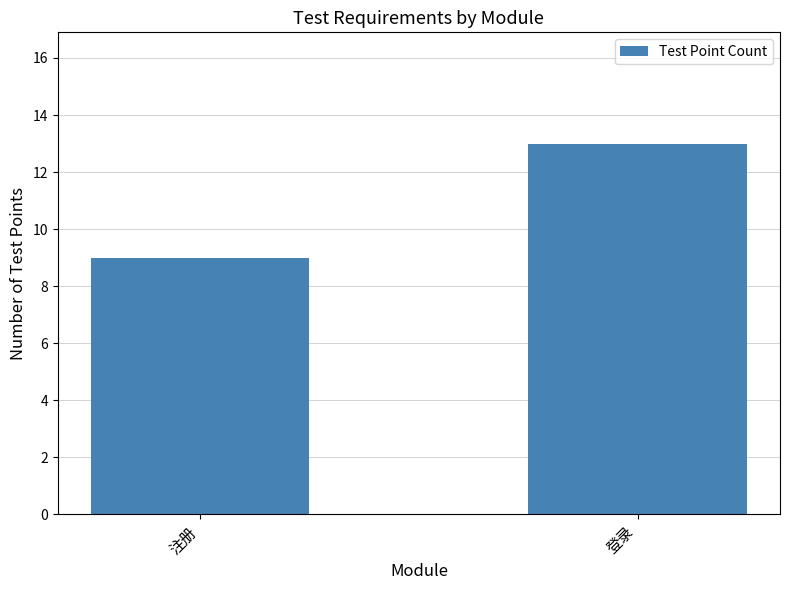

Reading right to left, list all the values displayed in this chart.

13	9